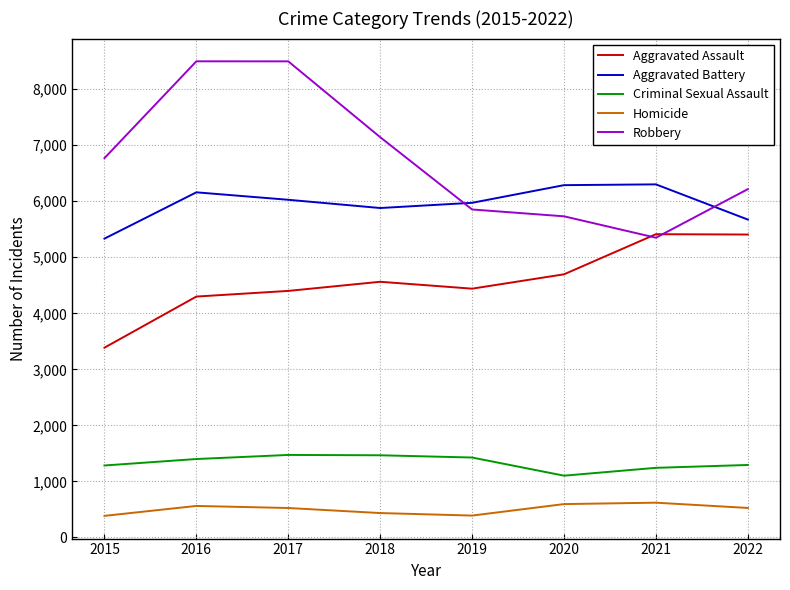

Is this an area chart (filled region under the line)?

No